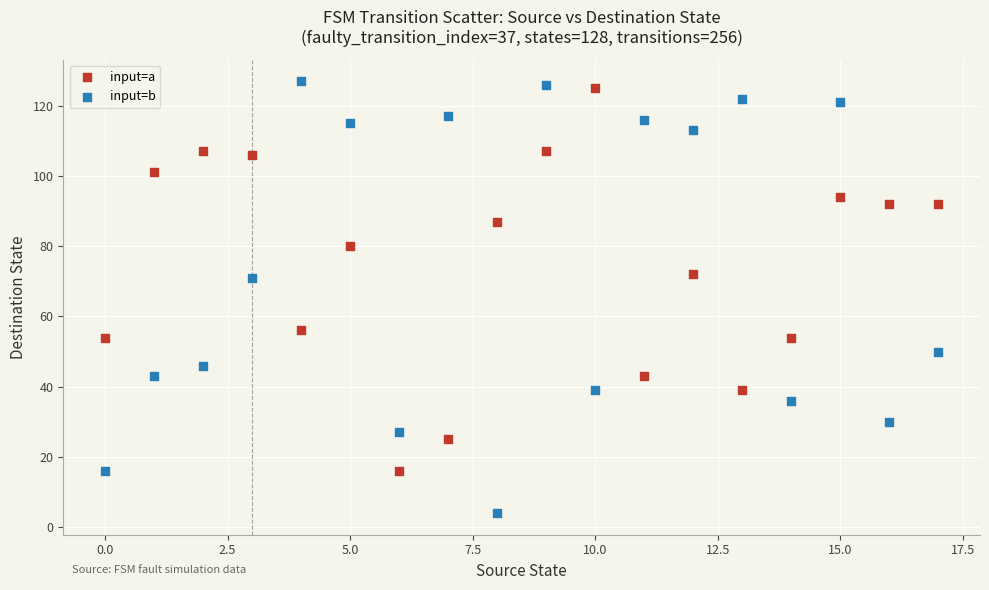

Which series has the largest Y range (max minus min)?

input=b